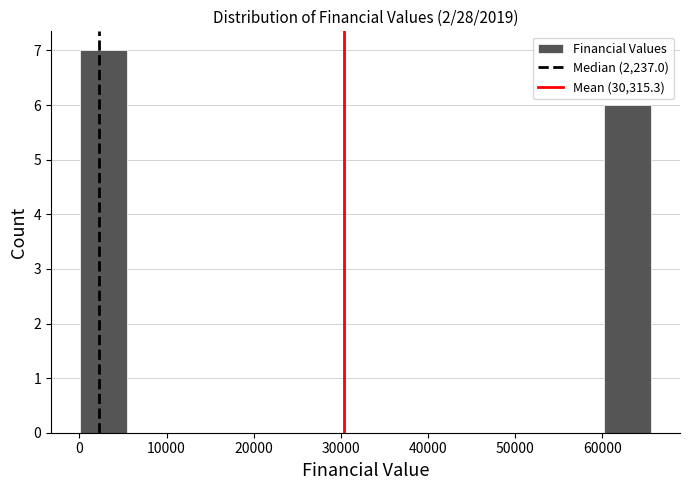

Over which range of the x-axis is the bar tallest?

0 to 5000